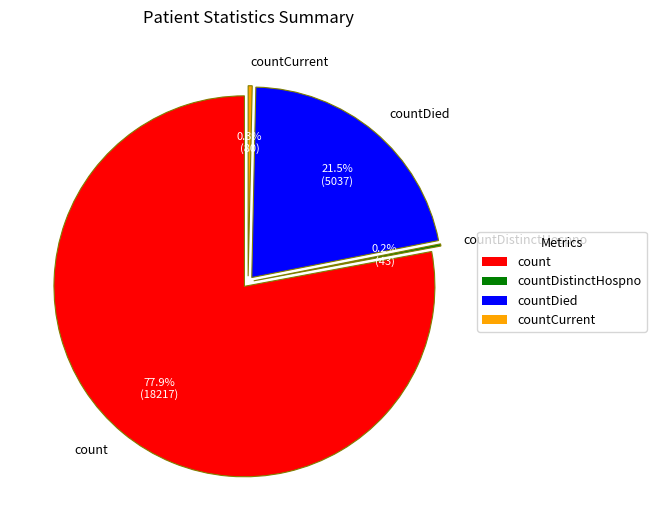

The countCurrentSuspected slice represents 10% of the pie. True or false?

False